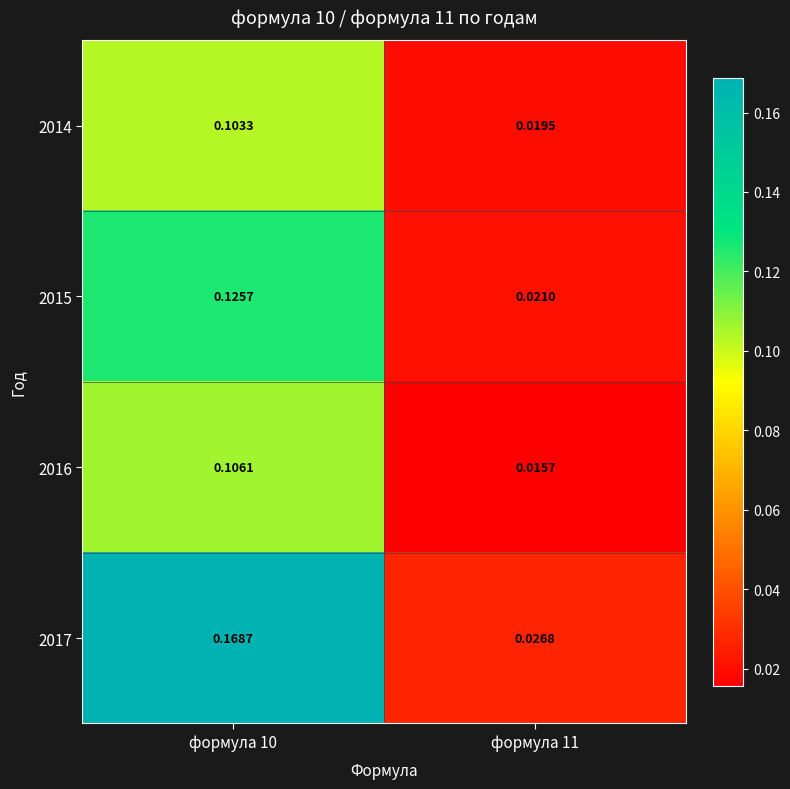

Rank the series at формула 10 from highest to lowest value.

2017, 2015, 2016, 2014